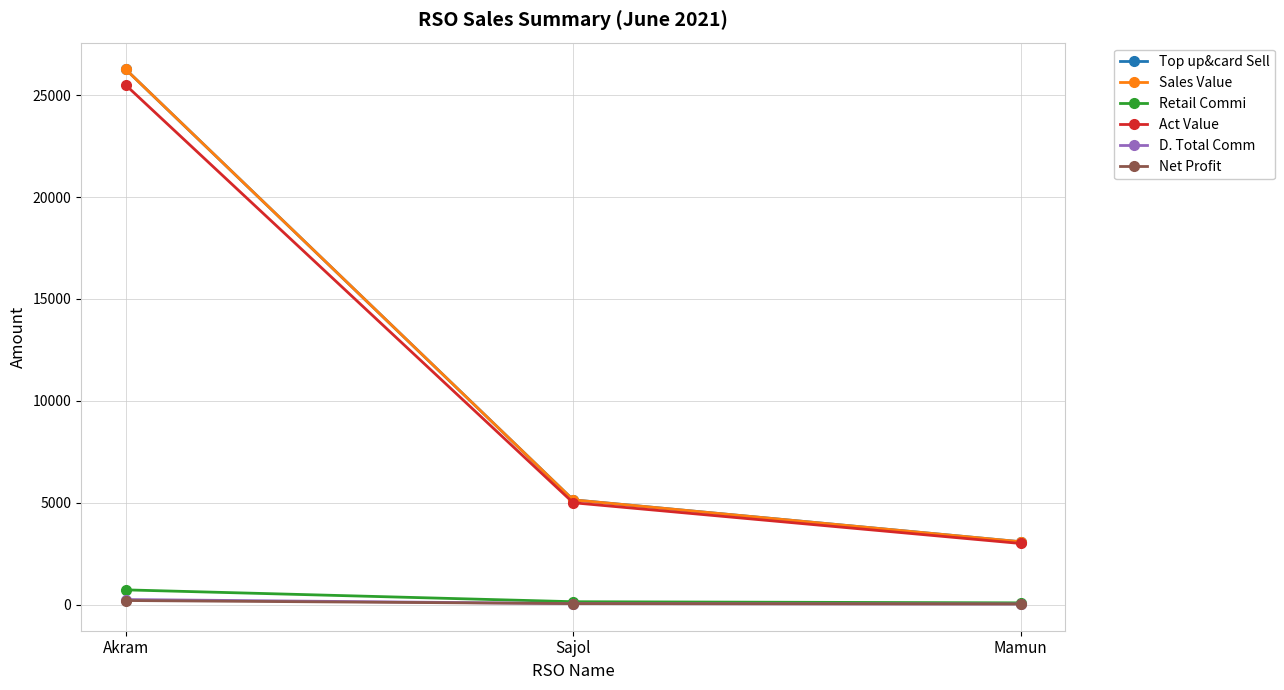

Between Sajol and Mamun, which series saw the biggest shift?

Top up&card Sell